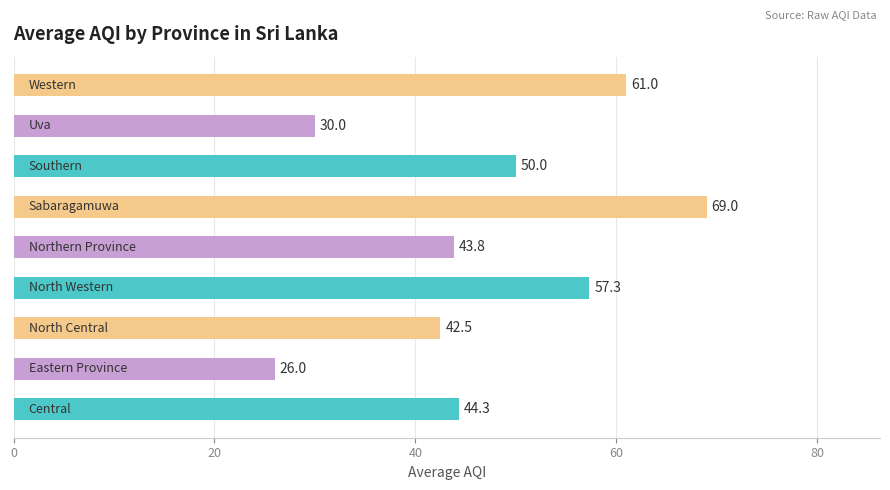

How many categories are shown in the chart?

9